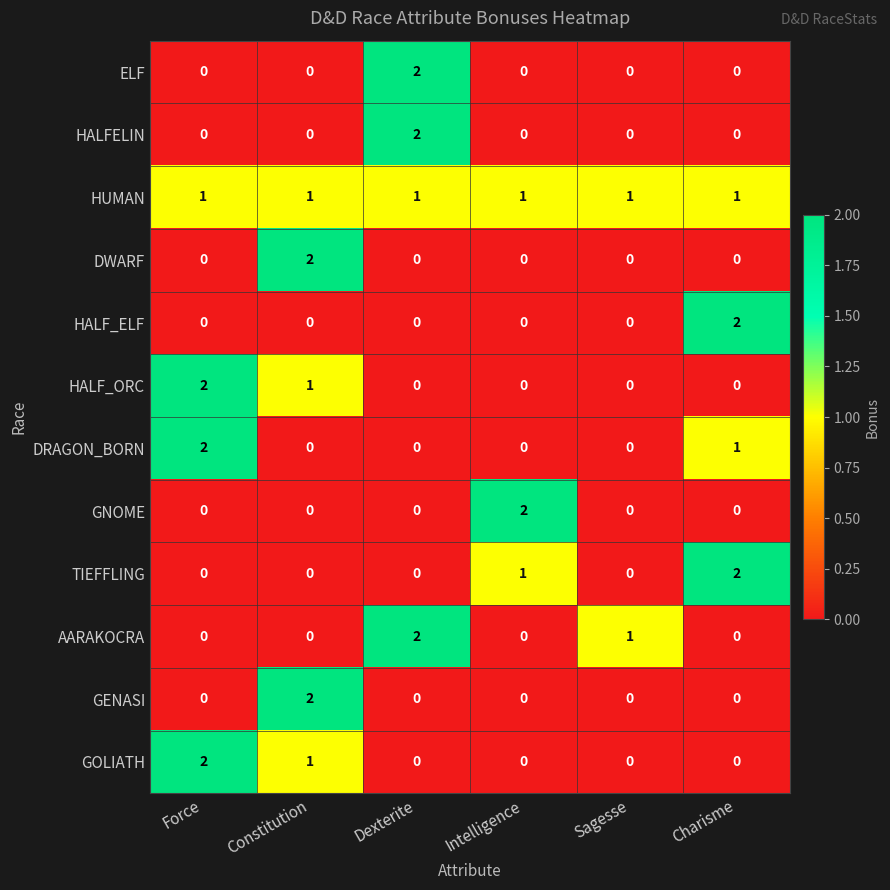

How many categories are shown in the chart?

6